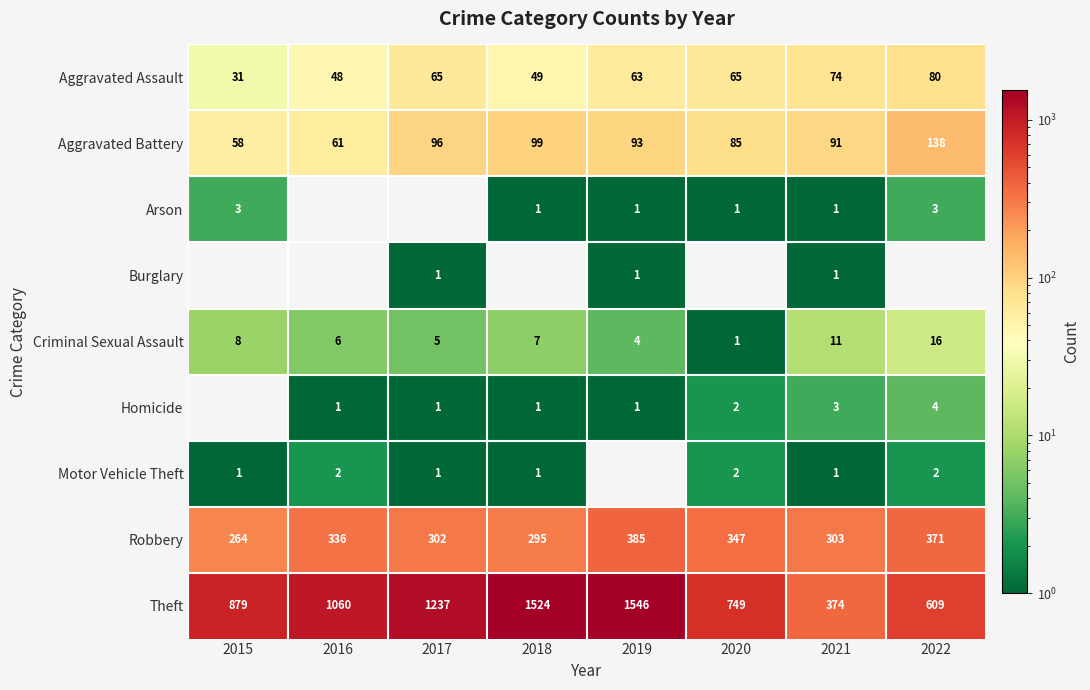

Which category has the lowest value in the Criminal Sexual Assault series?

2020